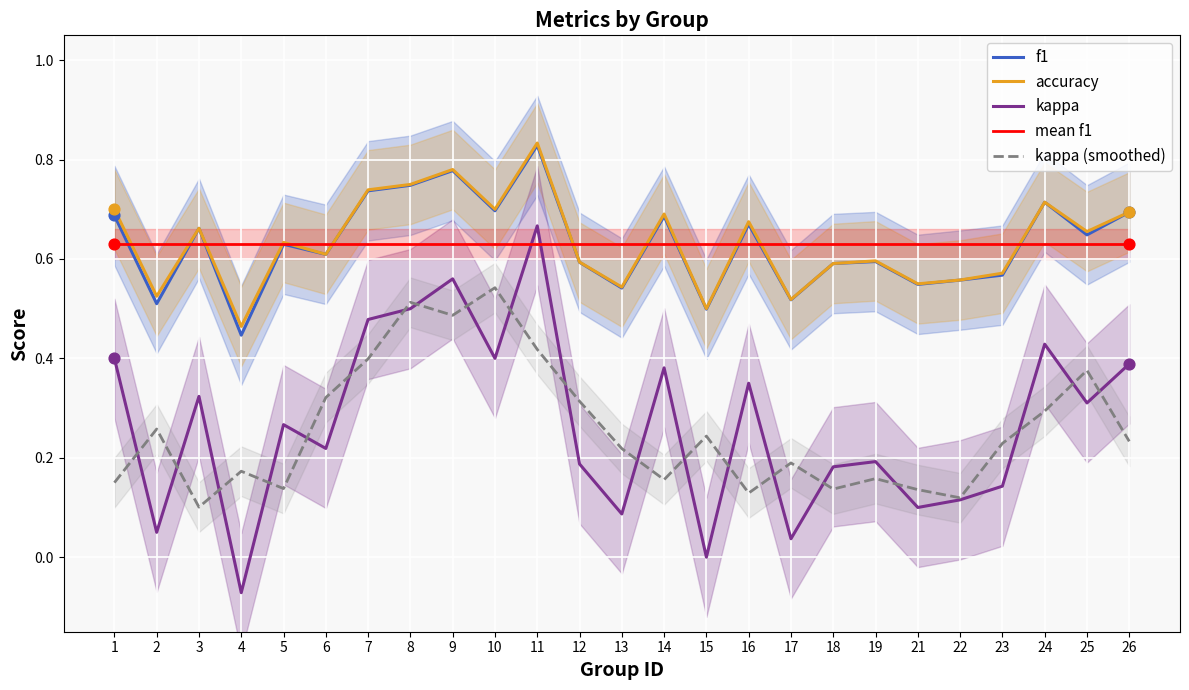

At which category is the sum across all series the highest?

11